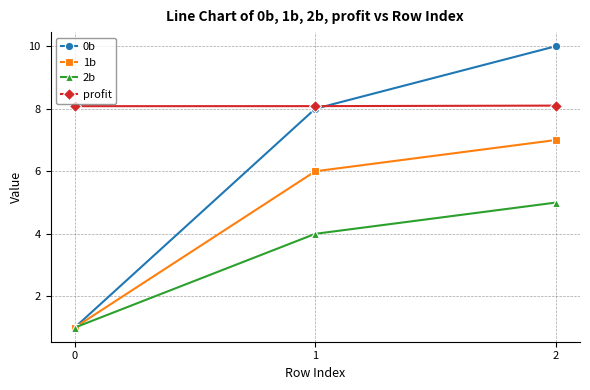

Does the chart display data point markers on the line(s)?

Yes